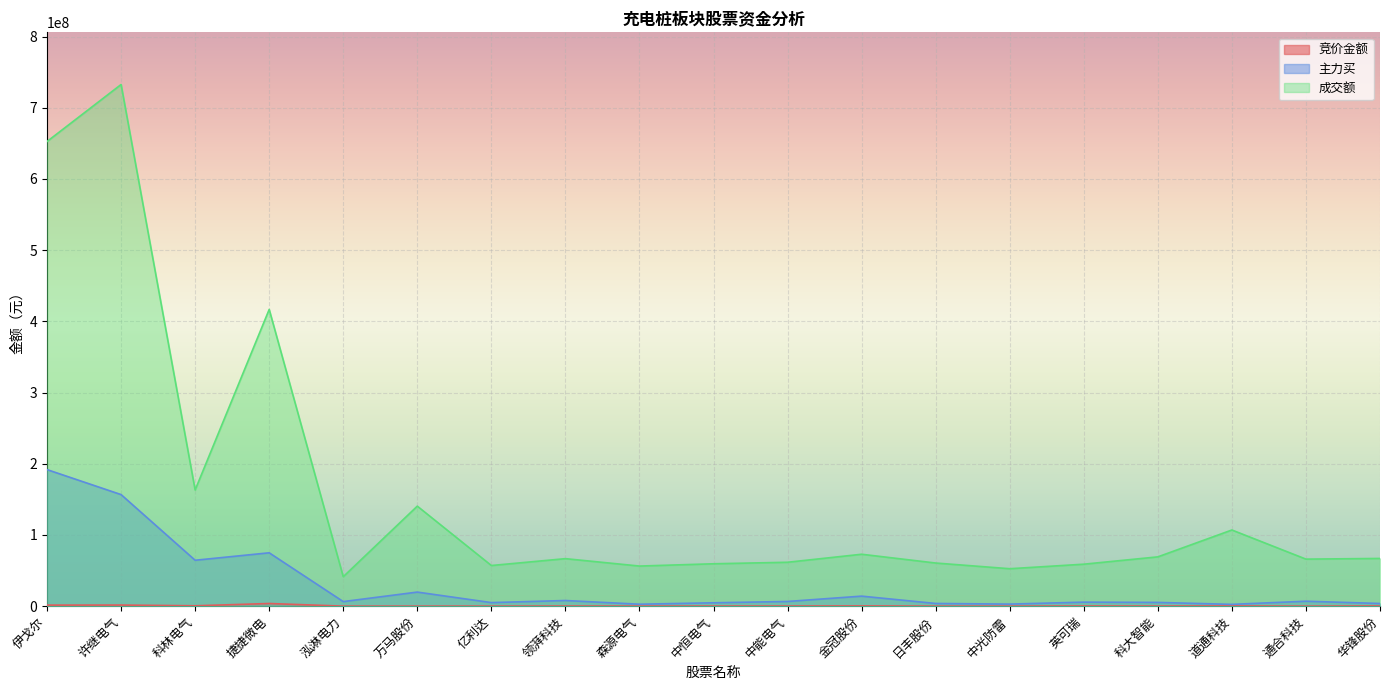

True or false: 成交额 and 竞价金额 intersect in this chart.

False